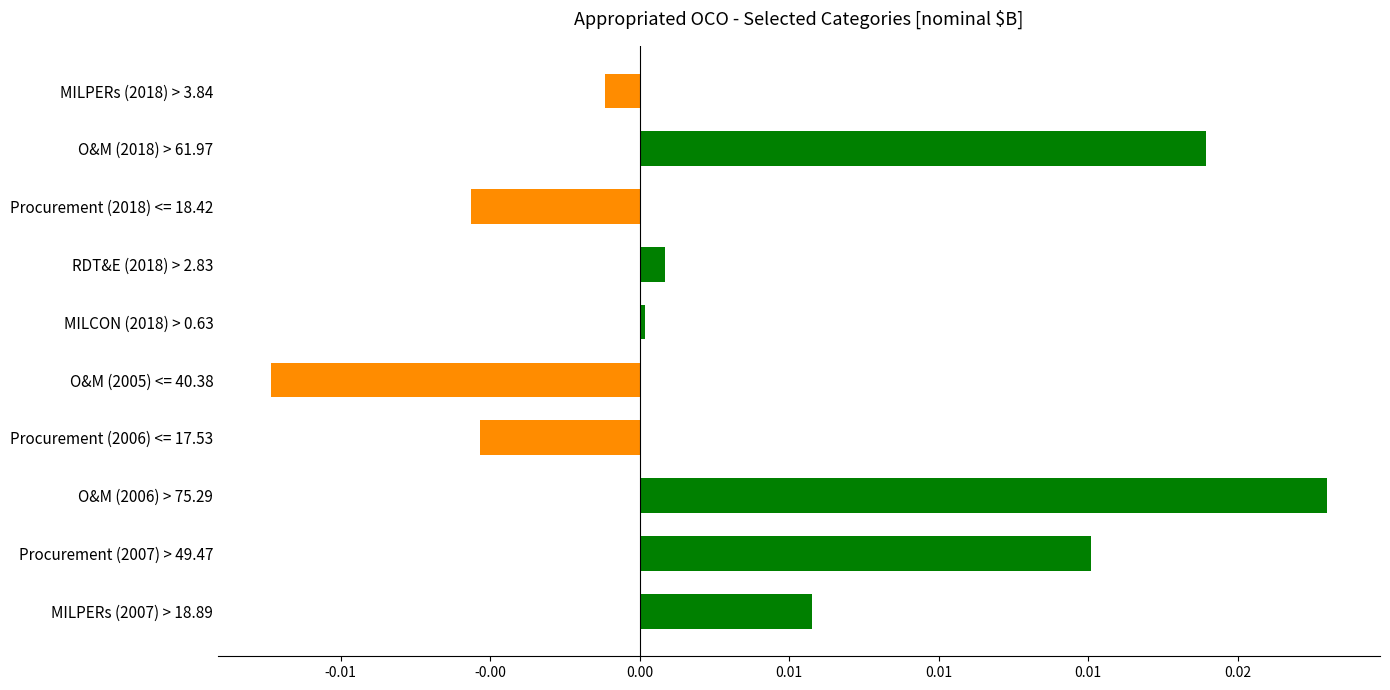

Does the chart contain any negative values?

Yes